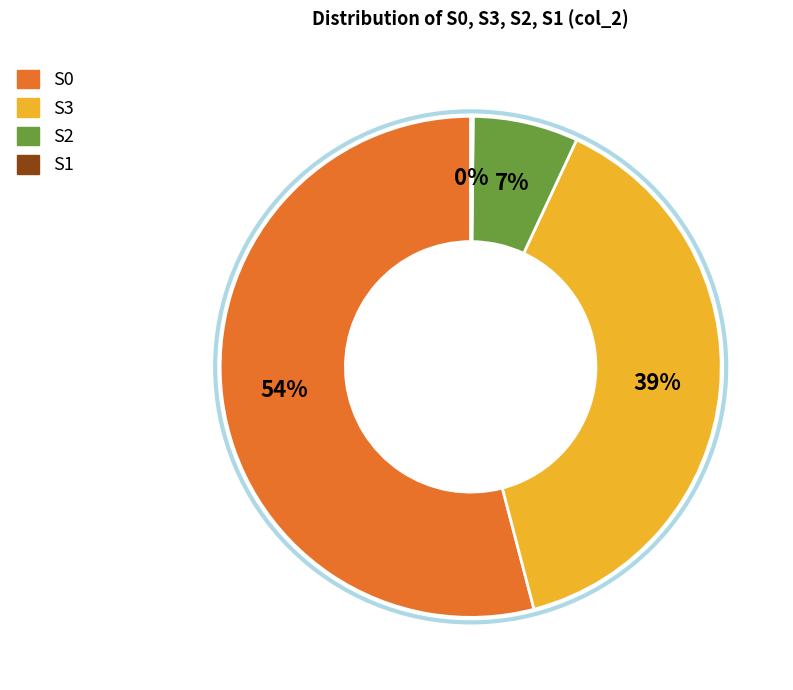

The S0 slice represents 54% of the pie. True or false?

True